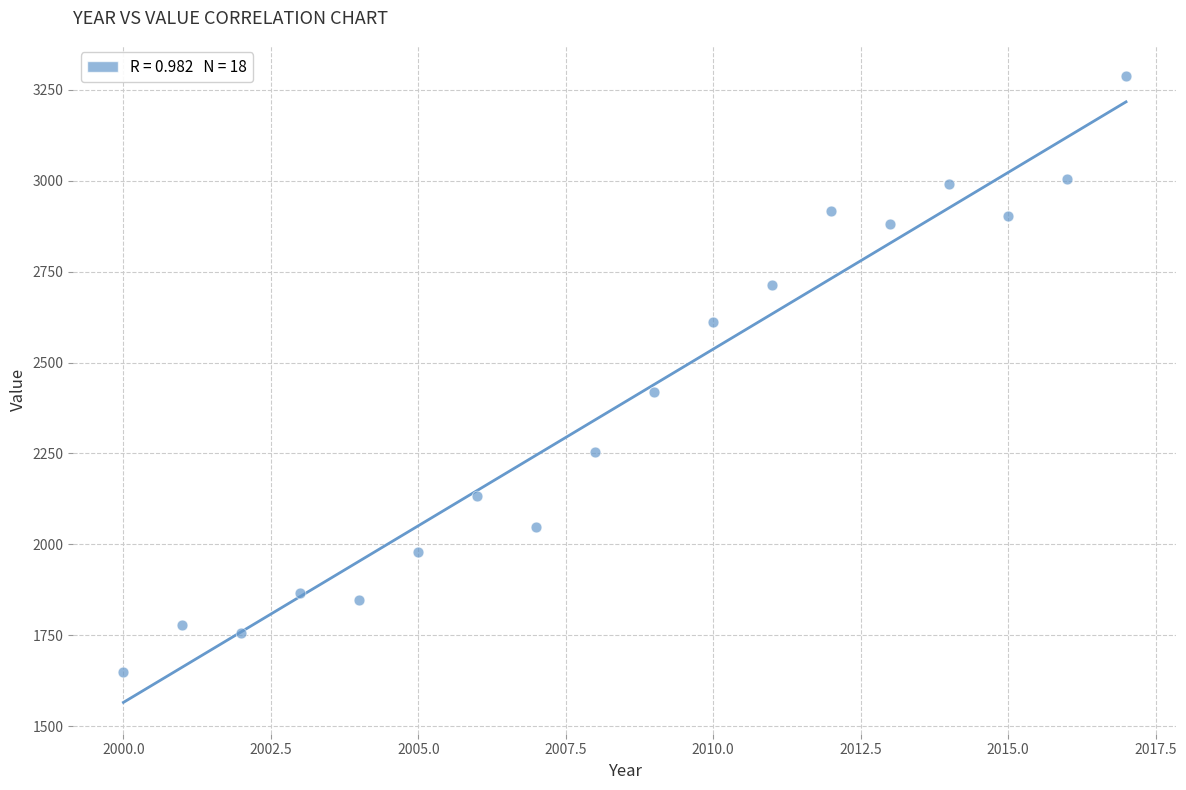

What is the range of Y values (max minus min)?

1640